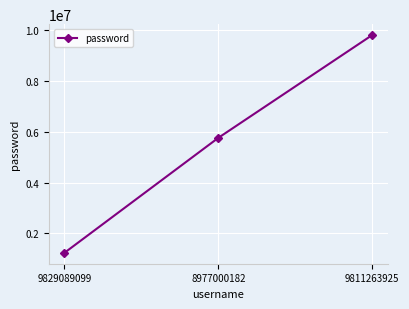

At which label is the value closest to 5522909?

8977000182